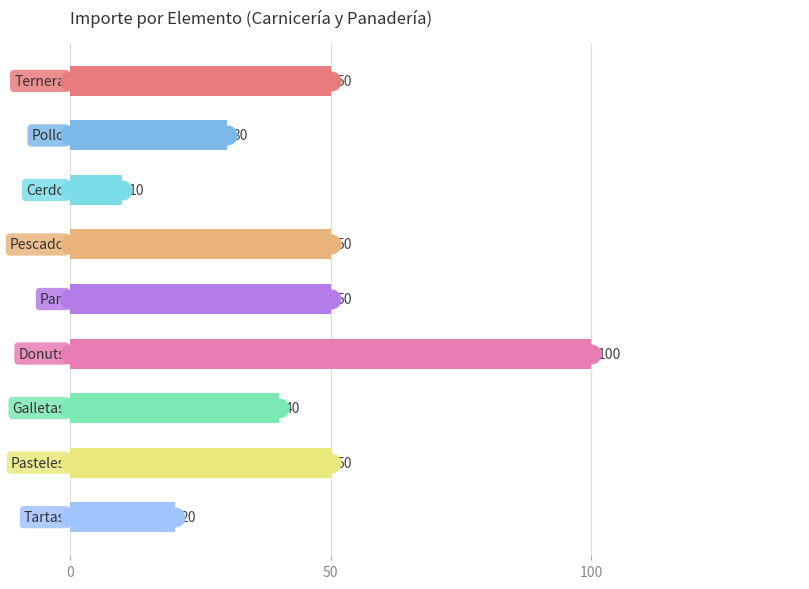

What is the ratio of the value at 5 to the value at 4?

2.0